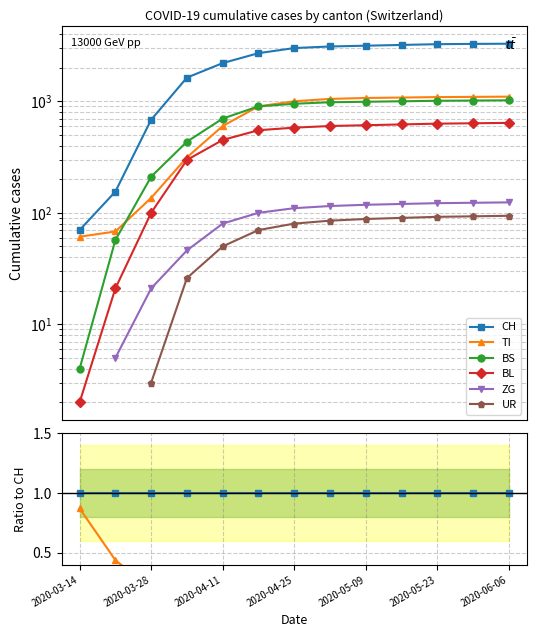

What is the approximate value of TI at 2020-05-09?

0.3